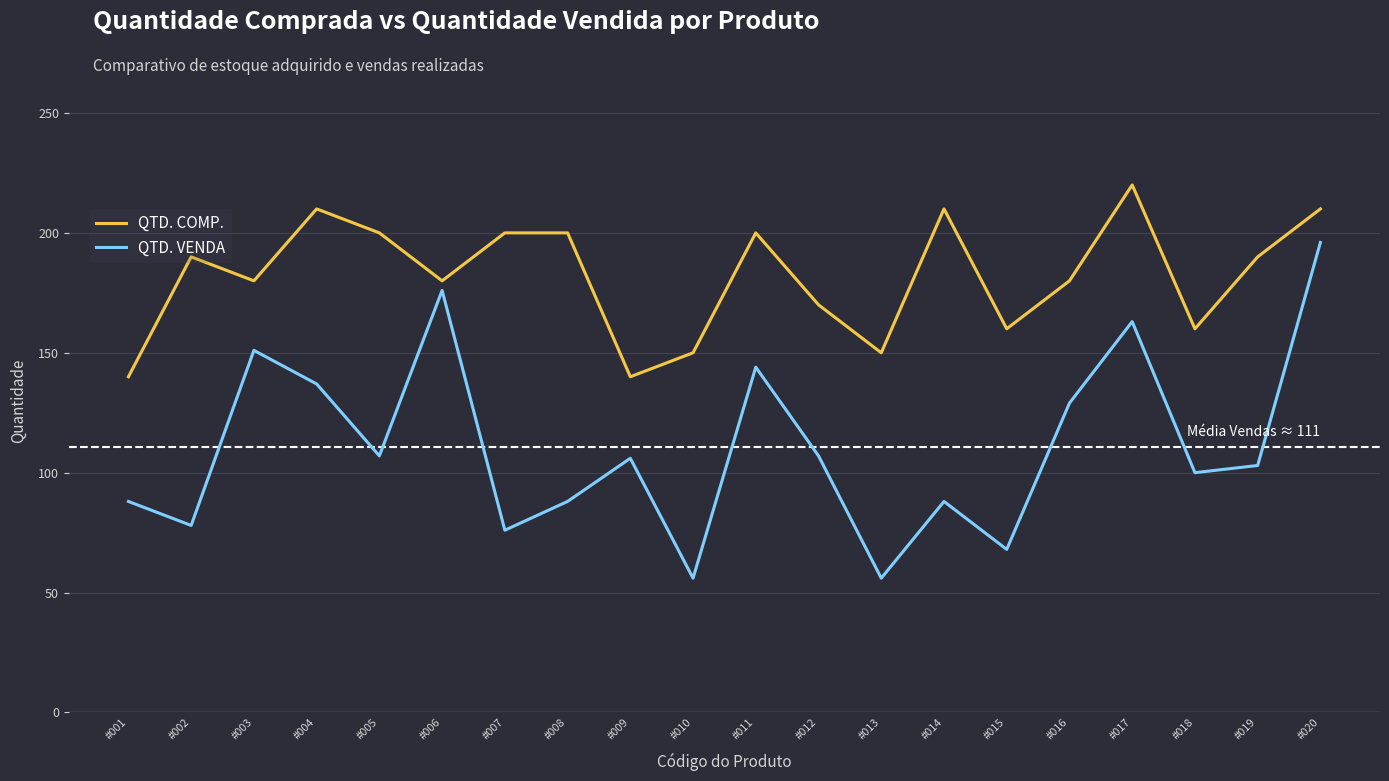

What is the difference between the QTD. VENDA values at #008 and #020?

108